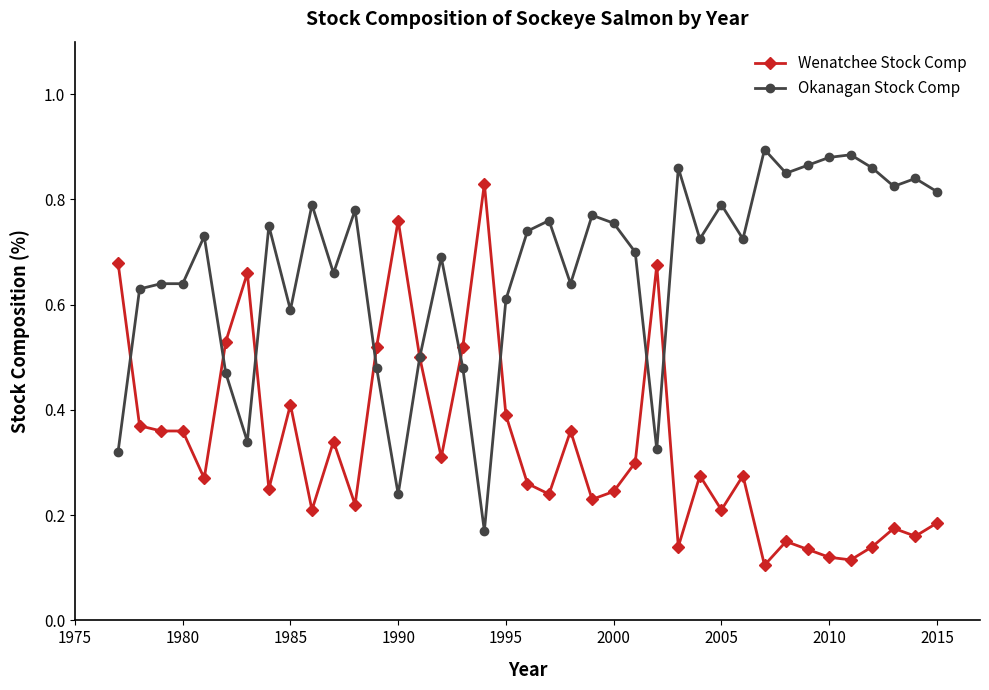

Count the Okanagan Stock Comp values in the range 0 to 1.

39